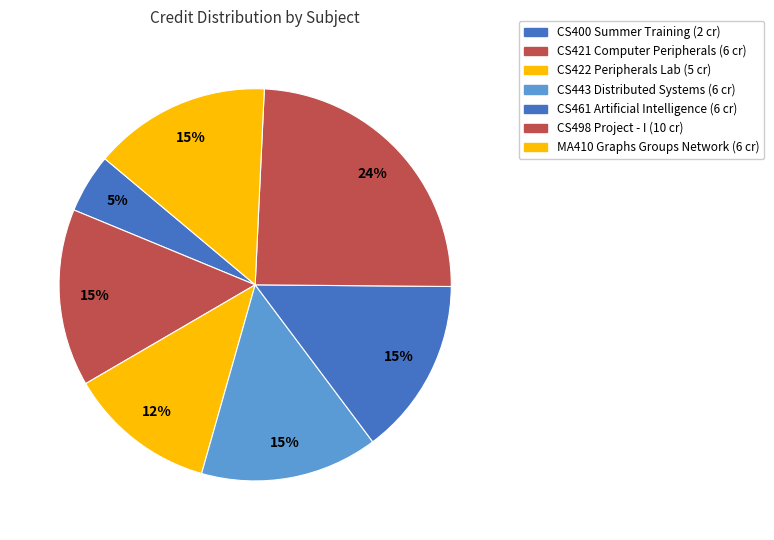

True or false: CS421 Computer Peripherals accounts for 15% of the total.

True